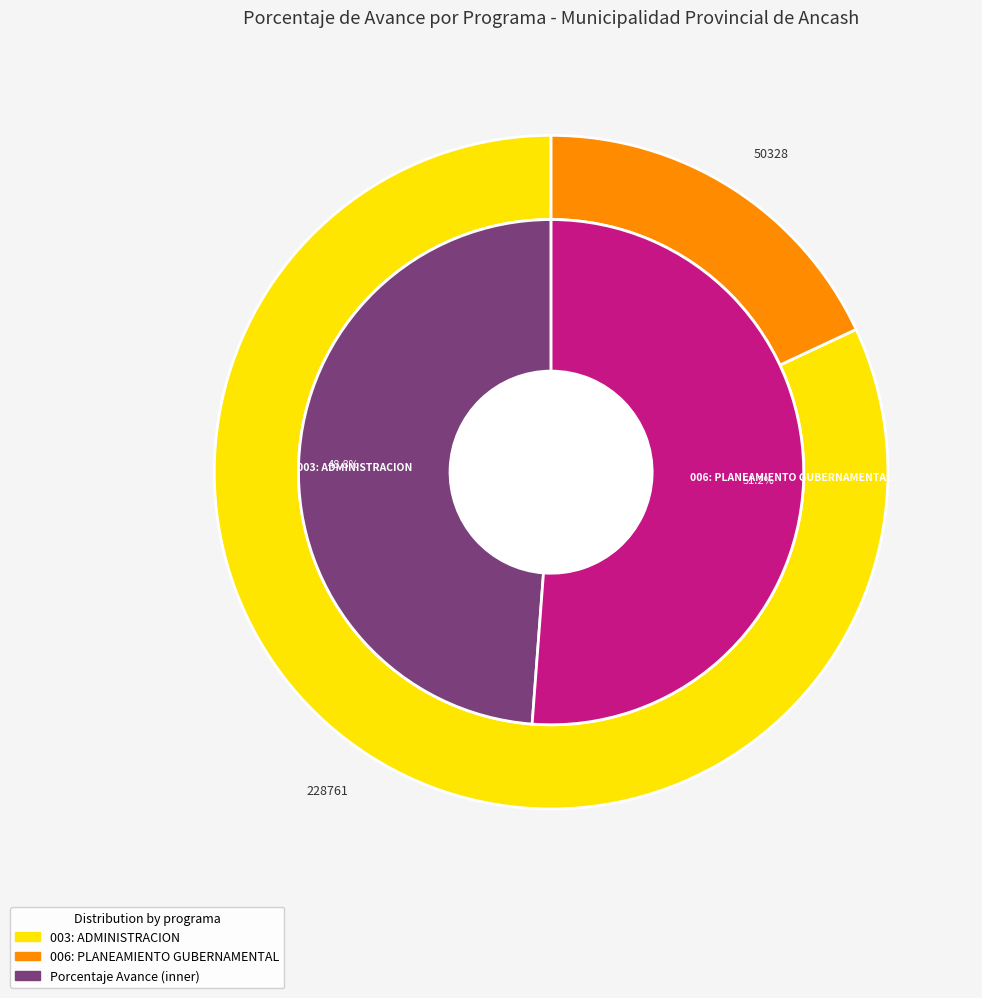

To the nearest percent, what percentage of the pie is 003: ADMINISTRACION?

49%